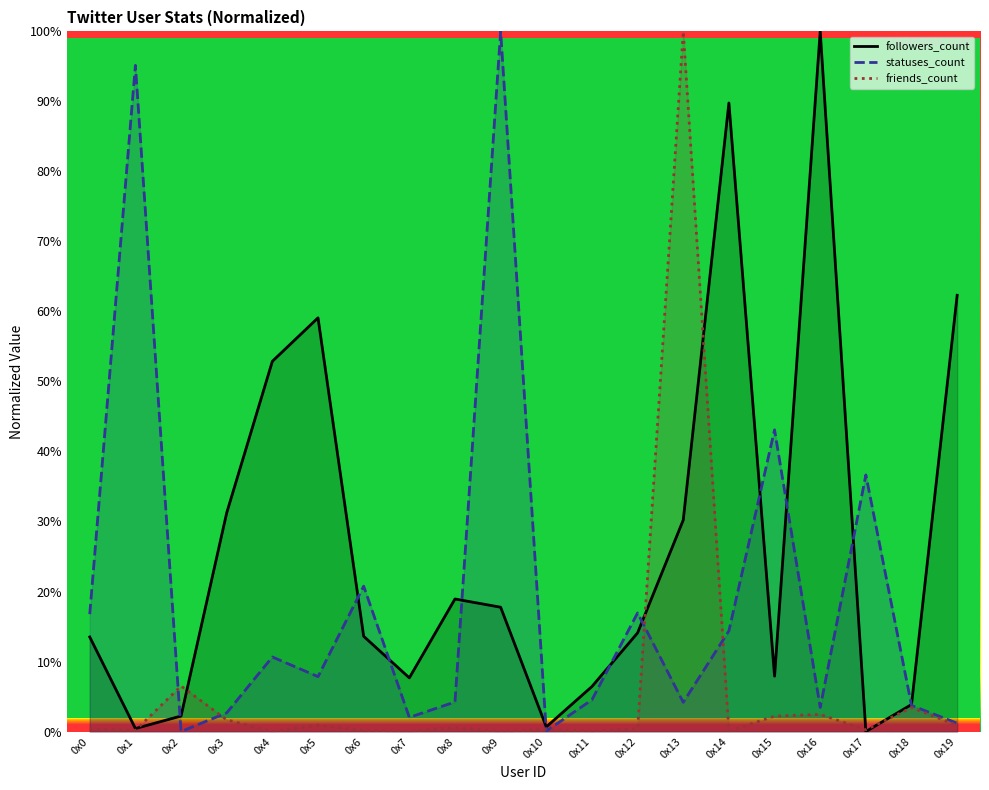

What is the value of the statuses_count point at the 4th from the left?

2.7